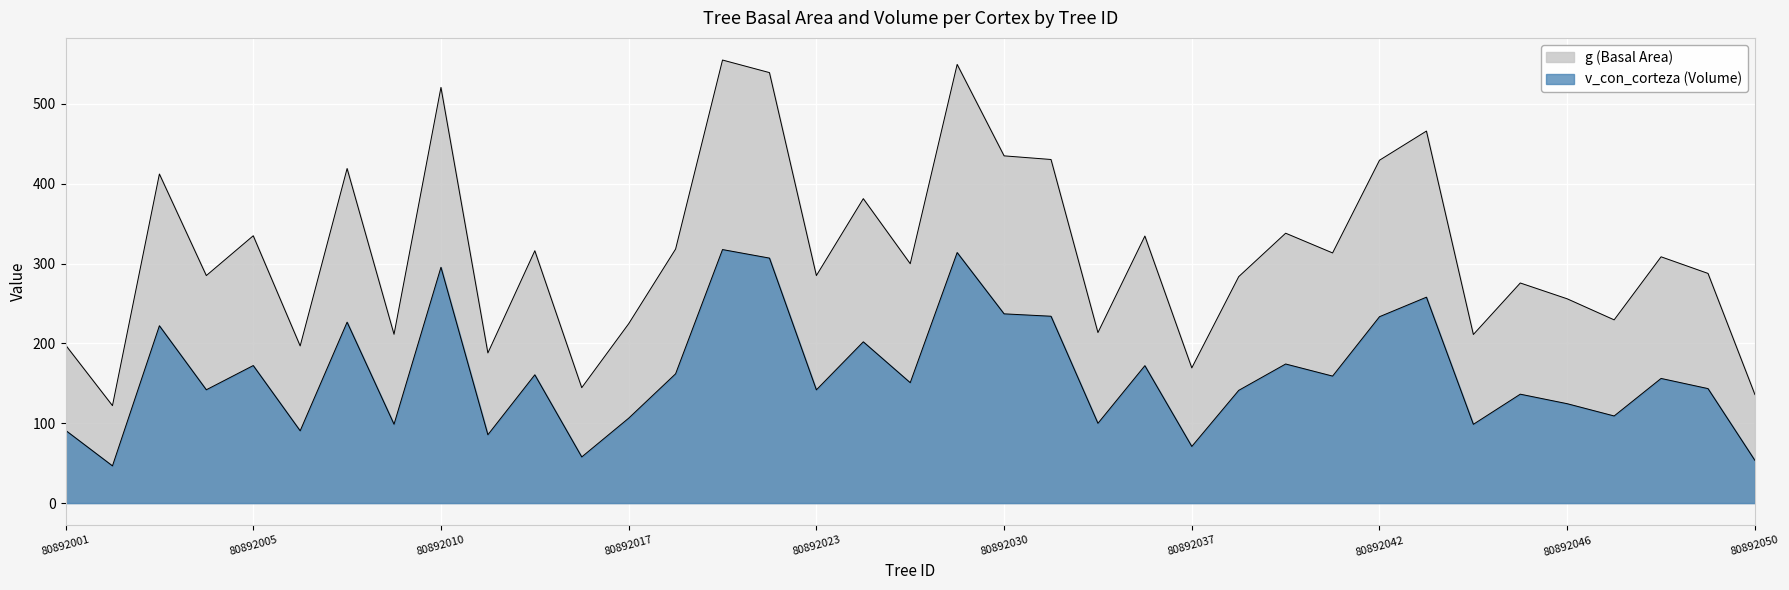

The v_con_corteza series shows 226.7 at 80892007. True or false?

True